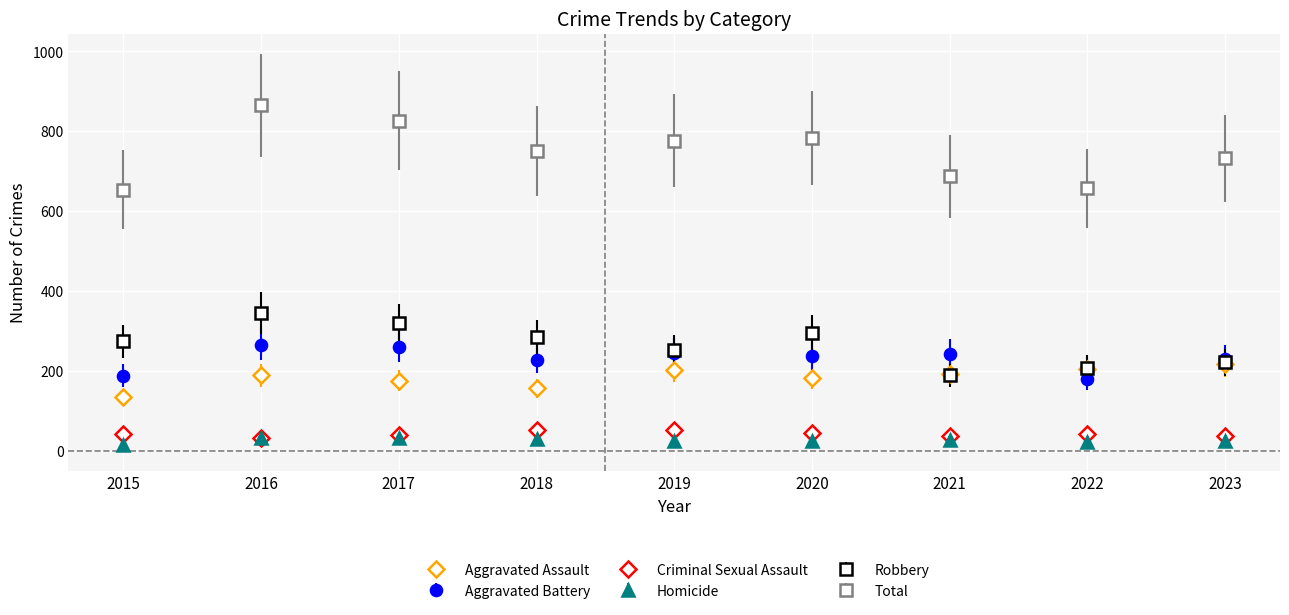

True or false: Robbery and Criminal Sexual Assault cross at least once.

False